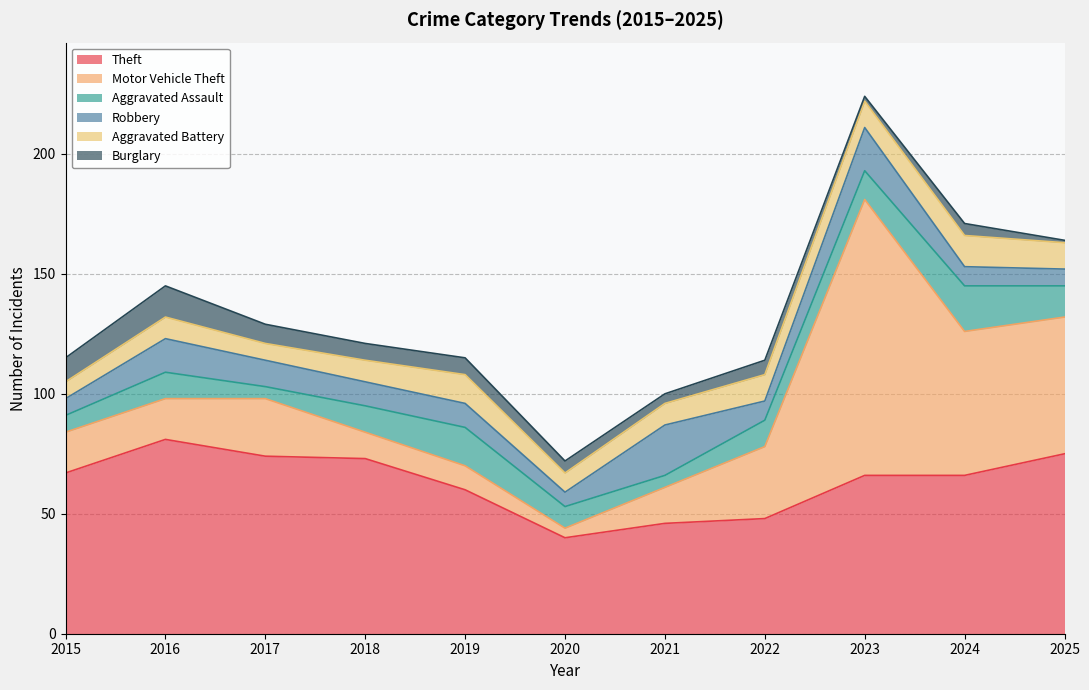

How many lines are shown in the chart?

6